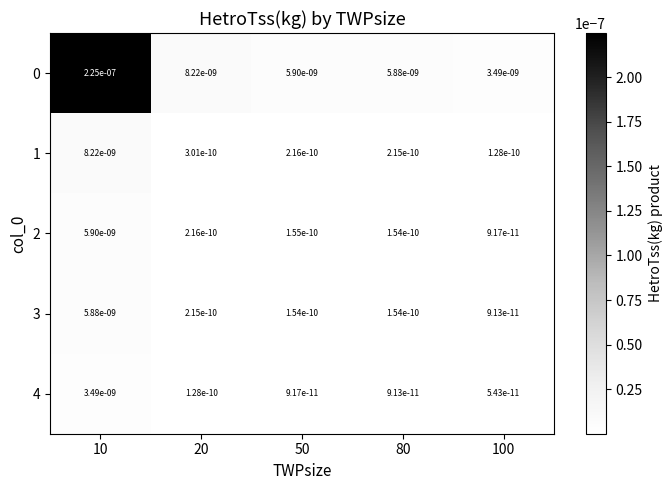

Is the value of 2 at 10 greater than the value of 3 at 50?

Yes